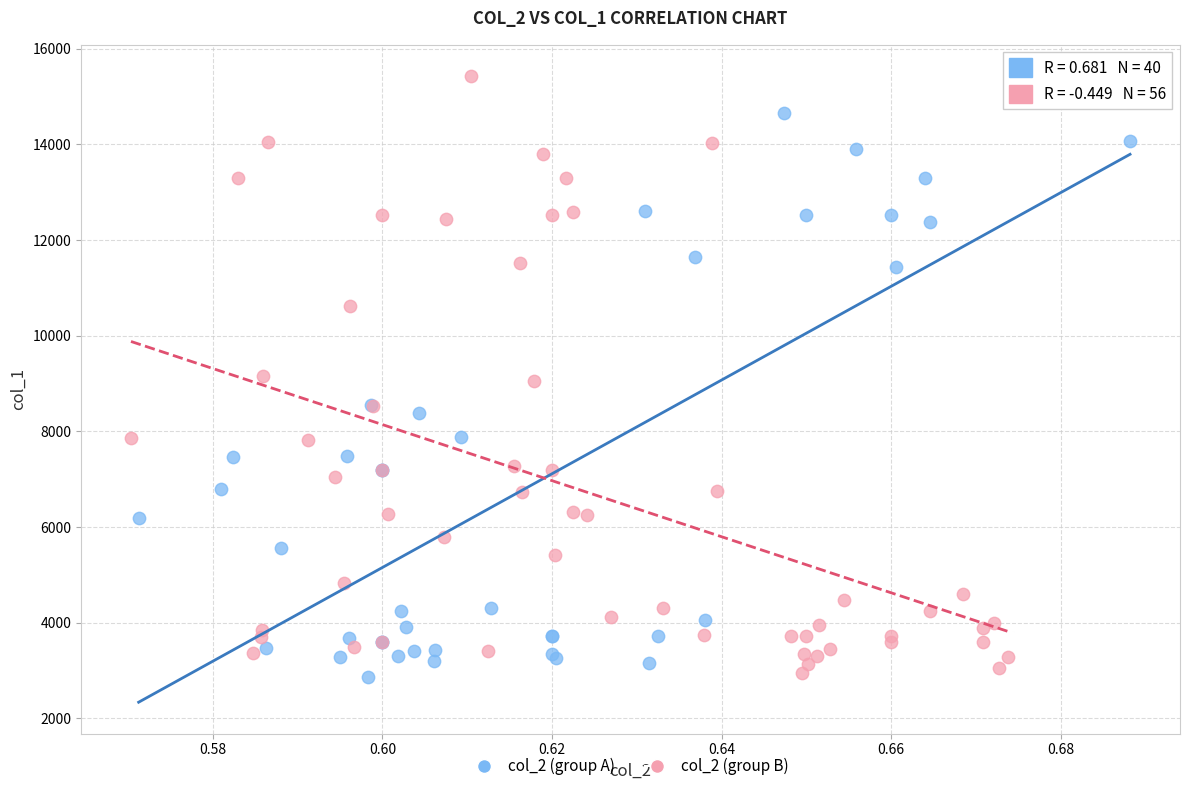

Which series contains the highest Y value?

col_2 (group B)